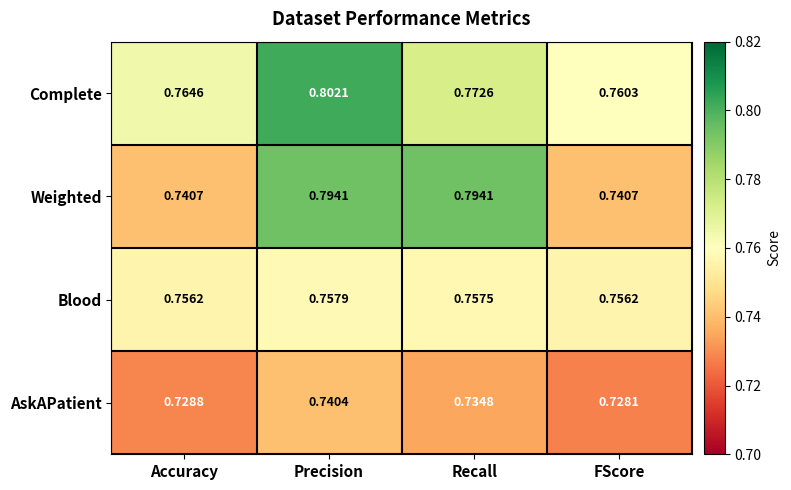

Between Recall and FScore, which series saw the biggest shift?

Weighted